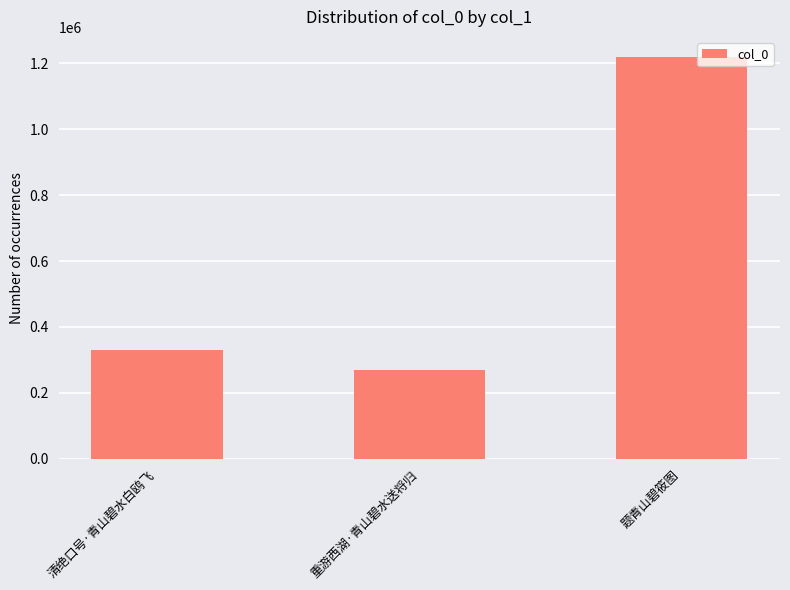

Reading left to right, list all the values displayed in this chart.

331614	269206	1218531